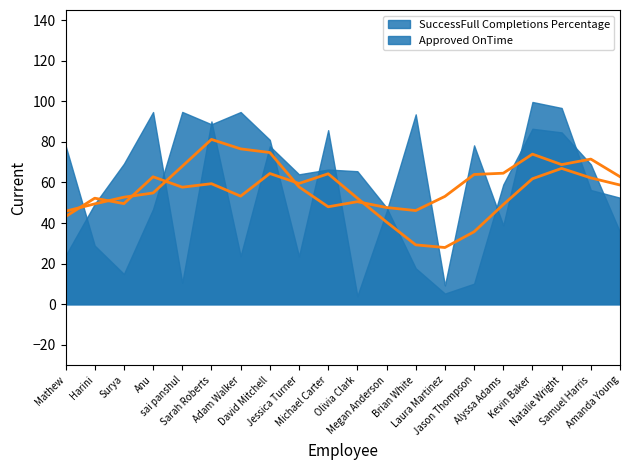

What is the spread (max minus min) of values at Natalie Wright?

12.0